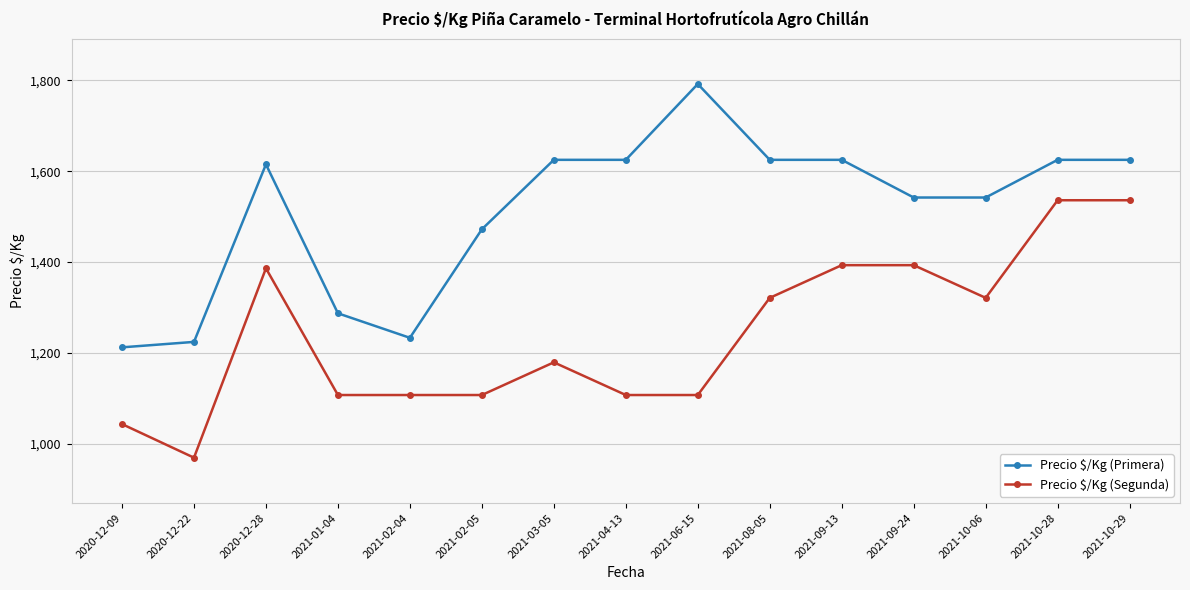

What is the difference between the maximum and minimum values in the Precio $/Kg (Primera) series?

580